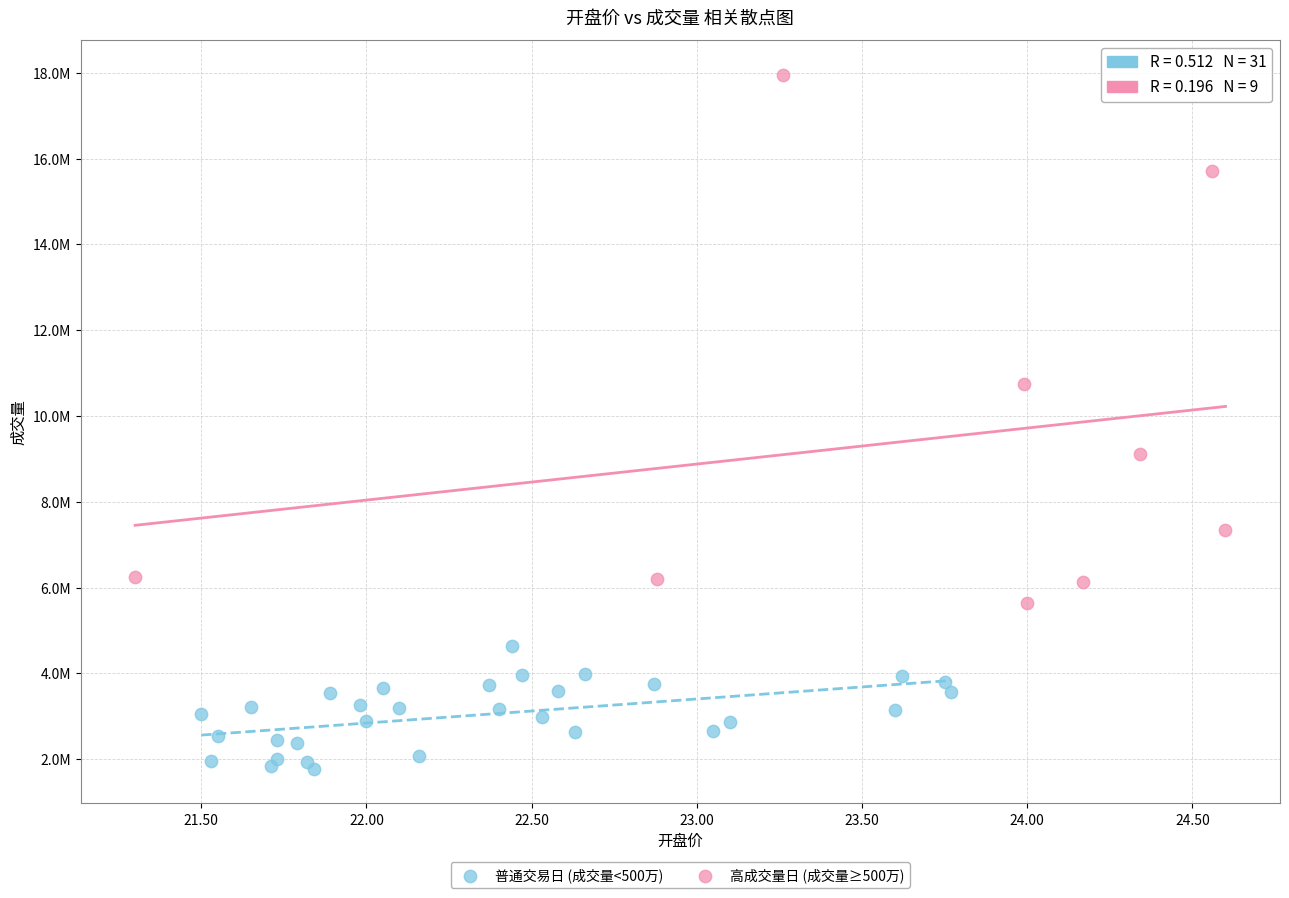

Which series has the largest Y range (max minus min)?

高成交量日 (成交量≥500万)